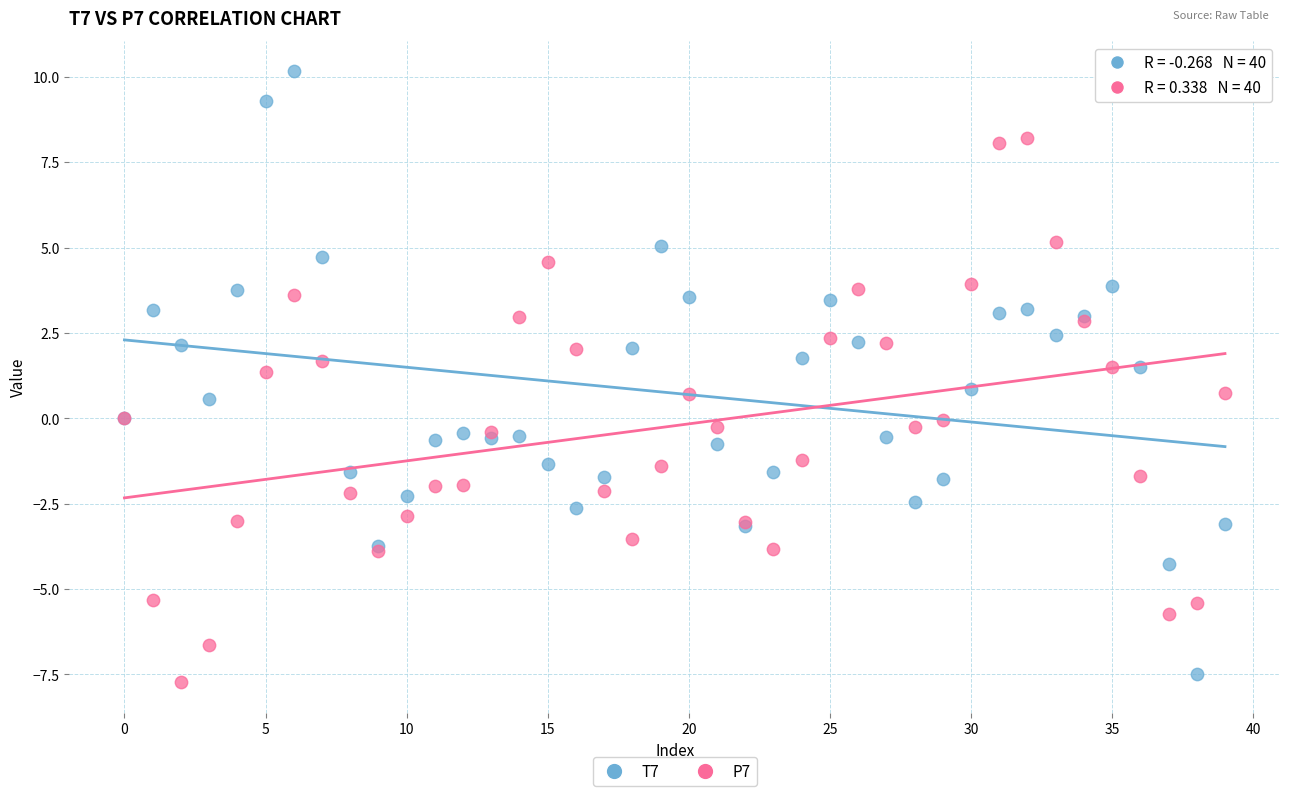

Which series contains the highest Y value?

T7